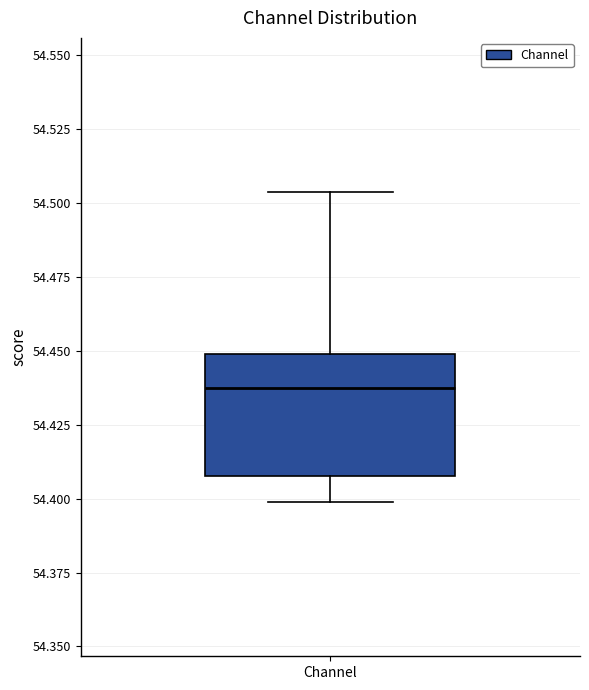

Read this box plot against the y-axis: the position of the median line, the range covered by the box, and the ends of both whiskers. The values are not printed on the chart, so give them approximately, as read against the axis.

median 54.435, box 54.410 to 54.450, whiskers 54.400 to 54.505